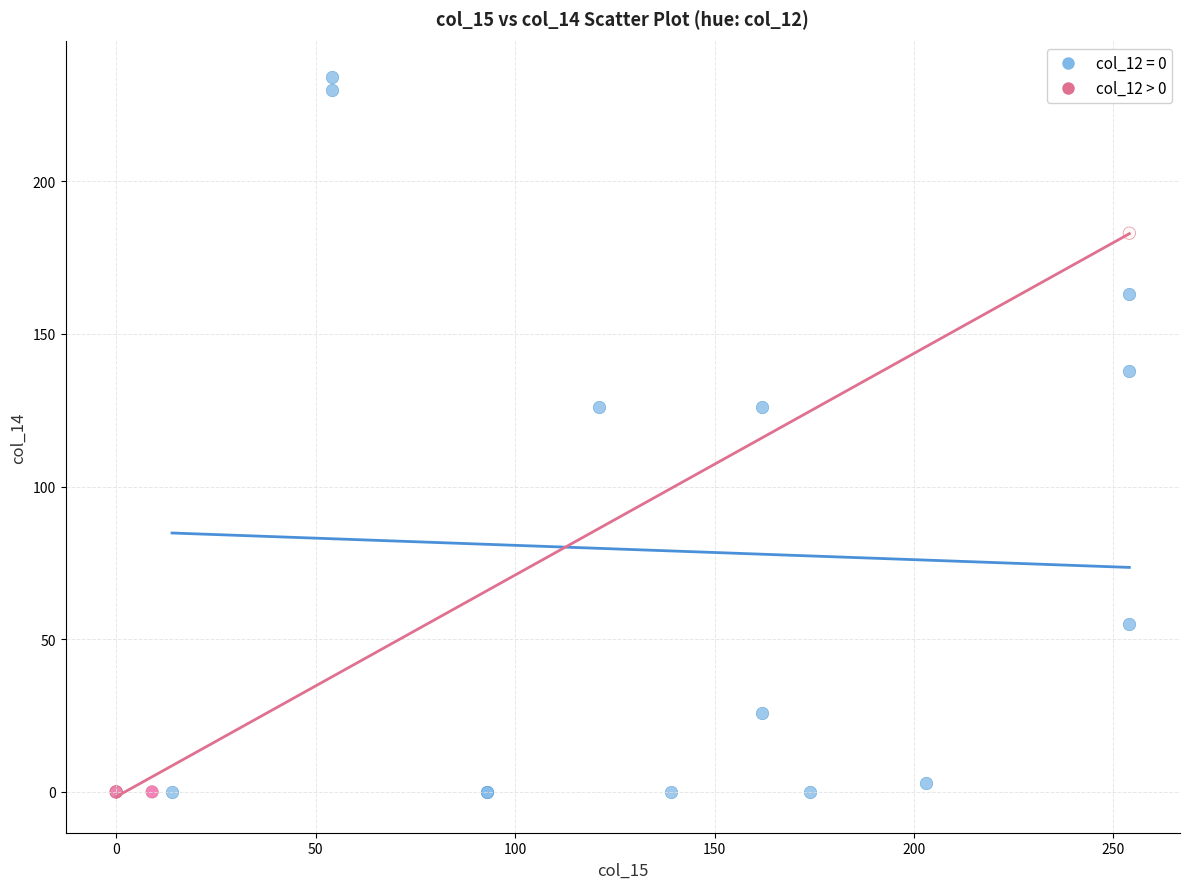

Which series has the widest spread of Y values?

col_12 = 0